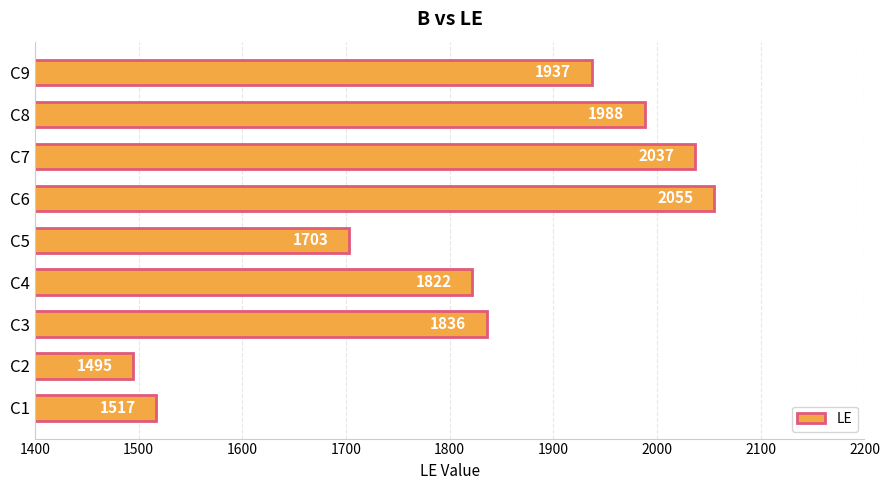

What is the difference between the maximum and second lowest values?

538